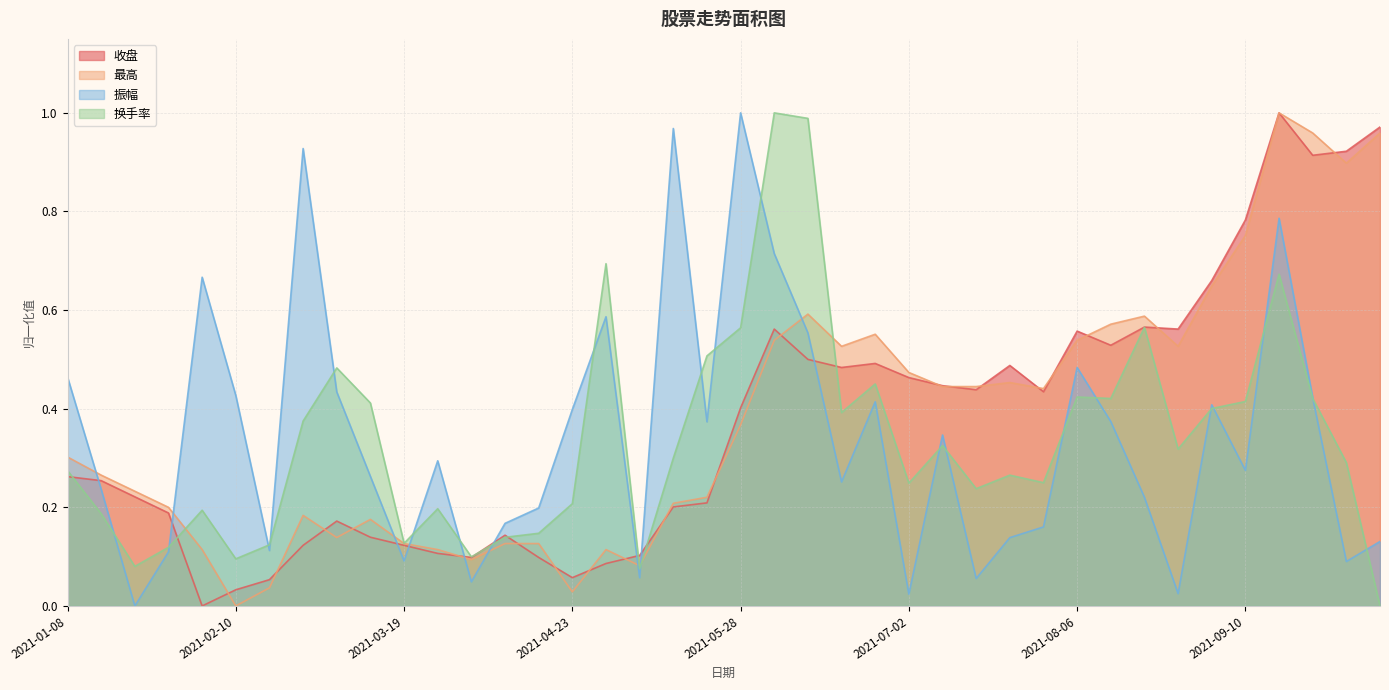

Which series has the largest total across all categories?

最高